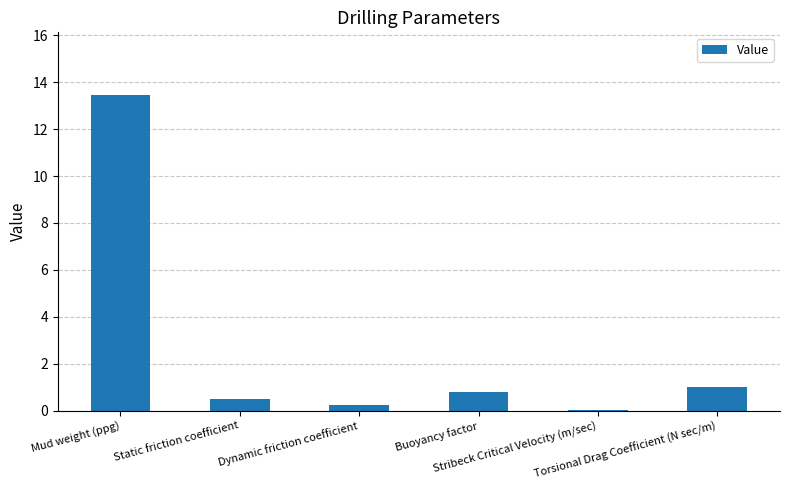

Between Torsional Drag Coefficient (N sec/m) and Buoyancy factor, which is larger?

Torsional Drag Coefficient (N sec/m)